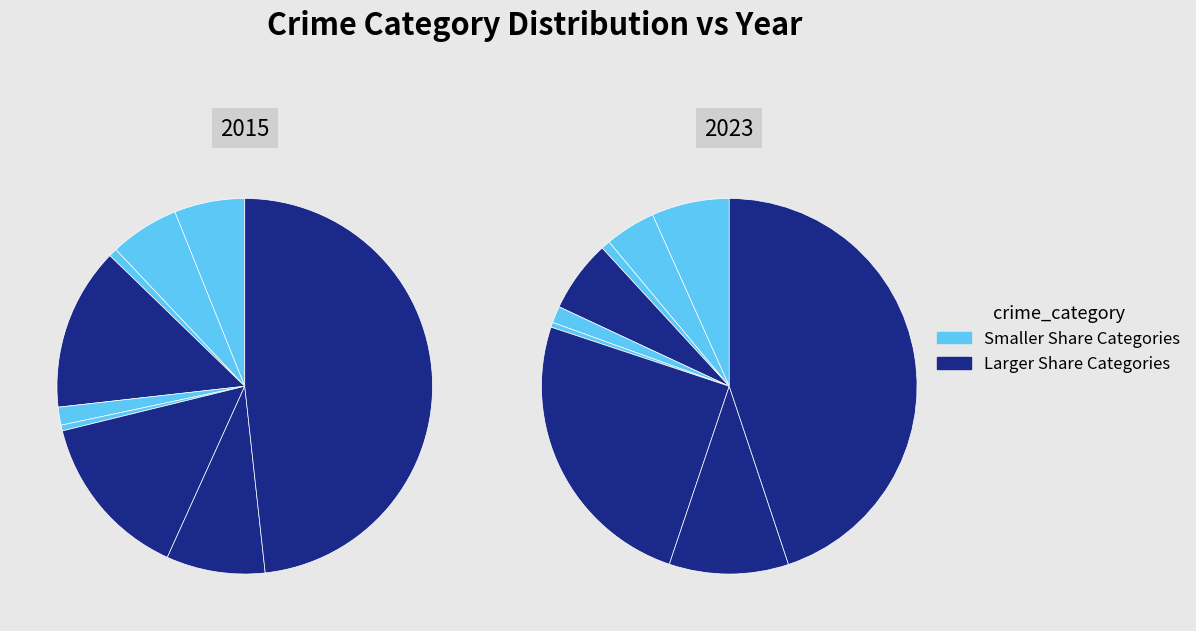

True or false: Aggravated Assault accounts for 1% of the total.

False